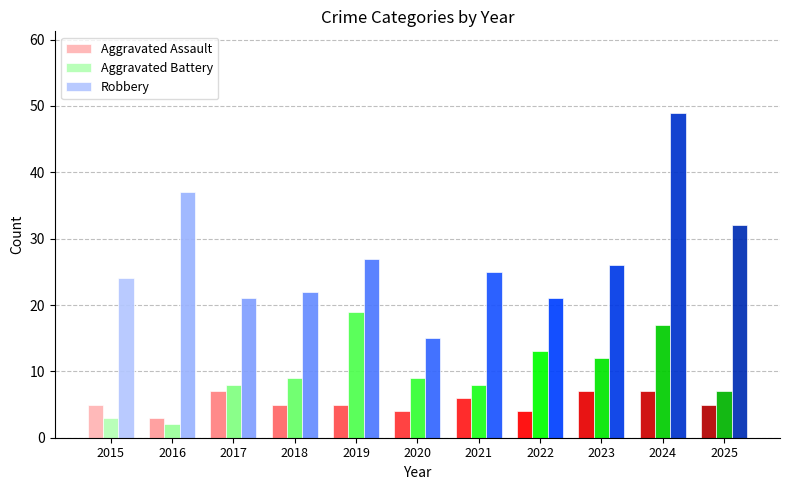

Is it true that Aggravated Battery equals 13 at 2022?

True